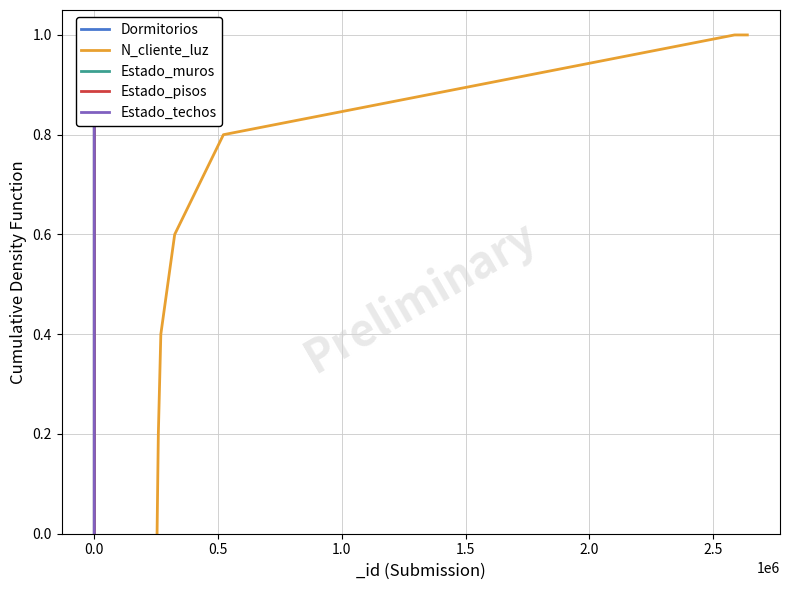

What is the maximum value for N_cliente_luz?

1.0